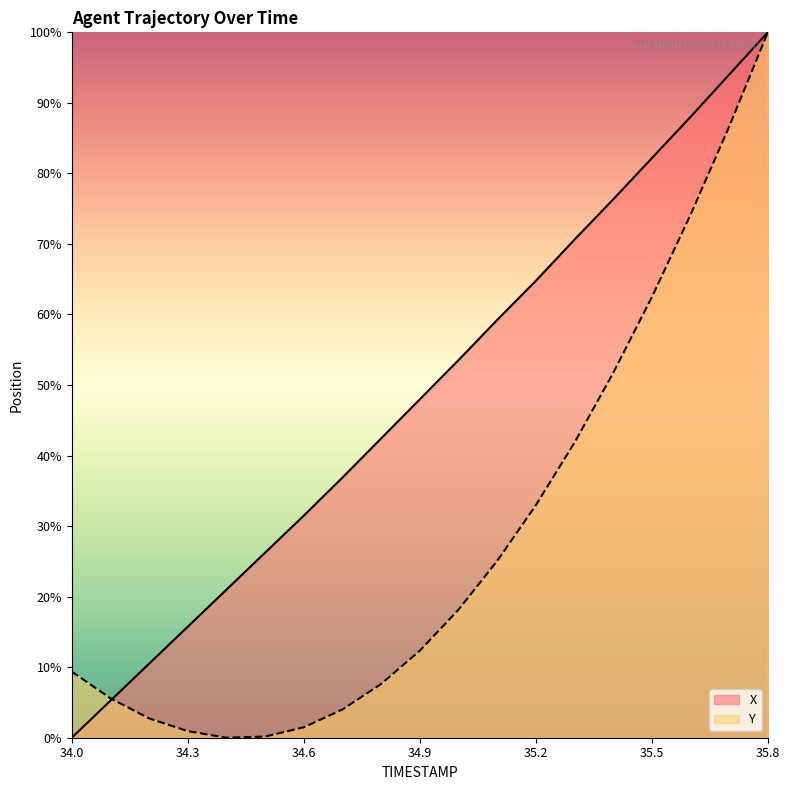

How many categories are shown in the chart?

19